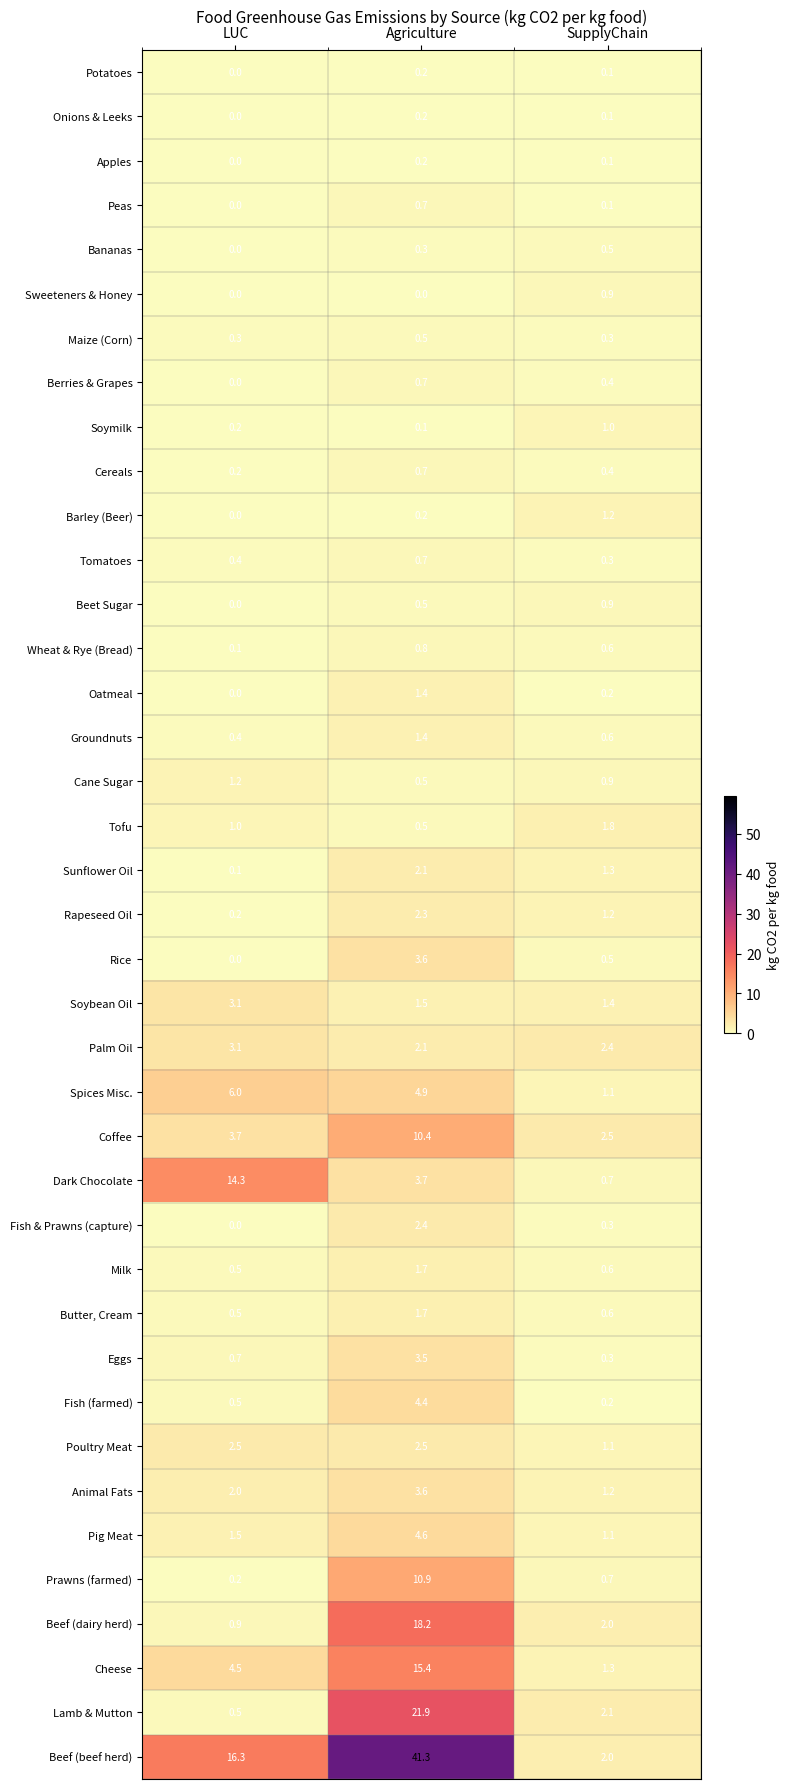

Where is Oatmeal nearest to the value 0?

LUC